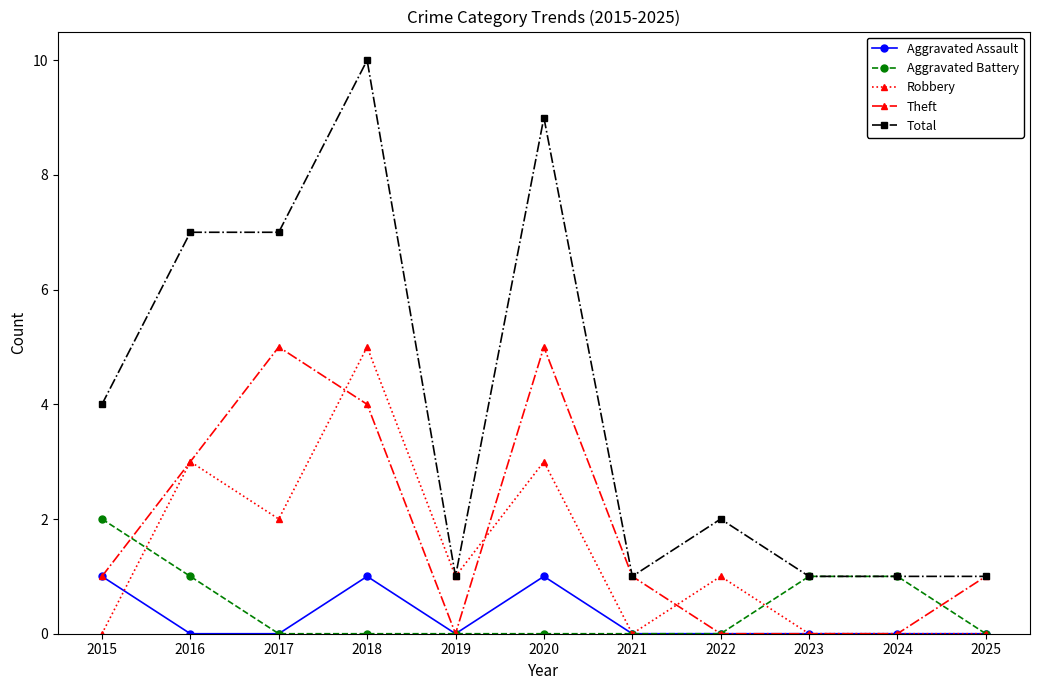

Count the Total values in the range 1 to 7.

9